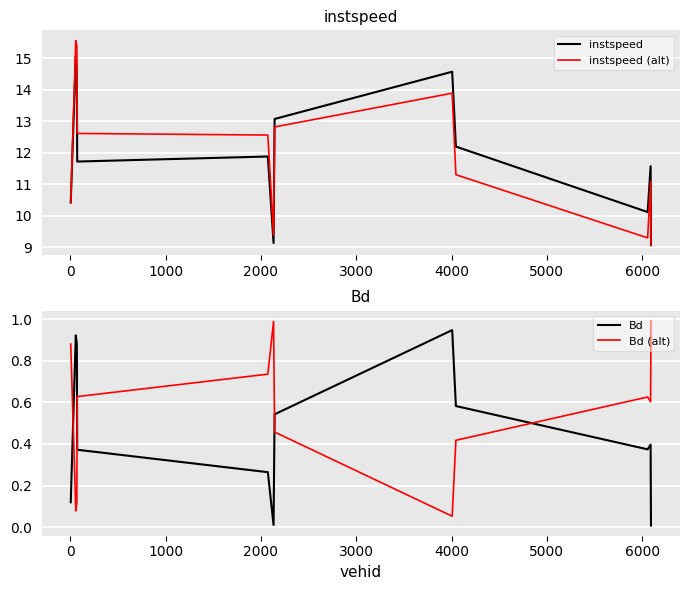

What is the lowest value of the instspeed (alt) series?

9.1